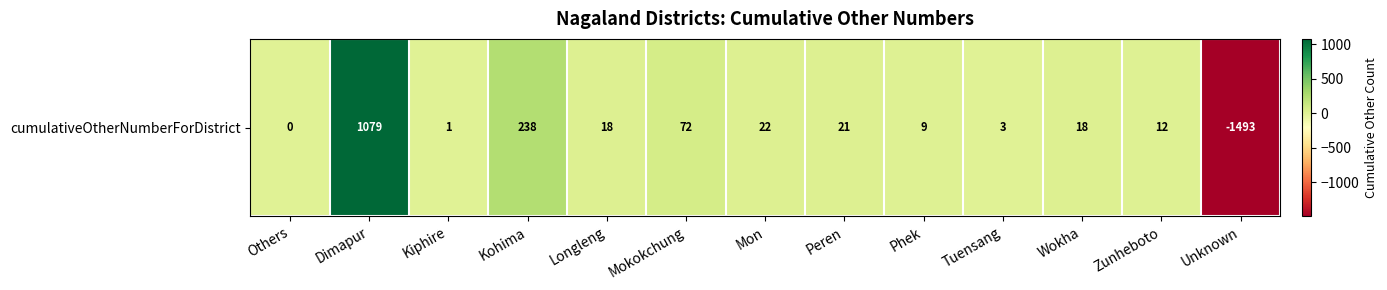

Reading left to right, extract all data points from this chart.

0	1079	1	238	18	72	22	21	9	3	18	12	-1493